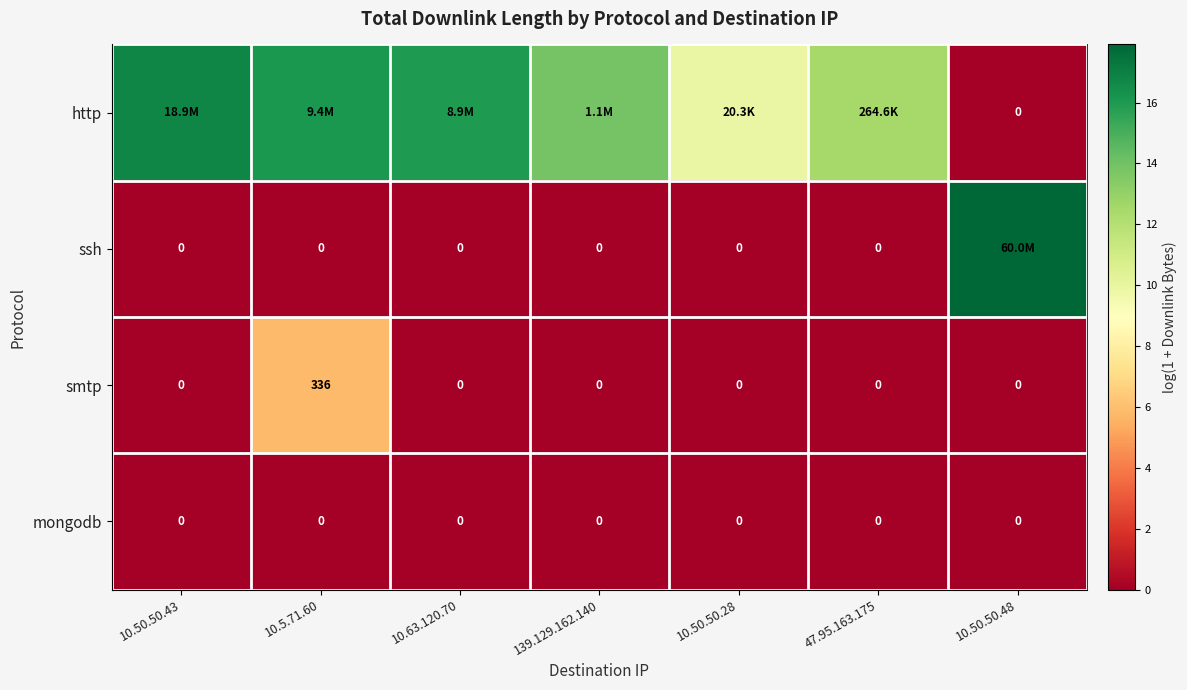

How many positive values does the smtp series have?

1